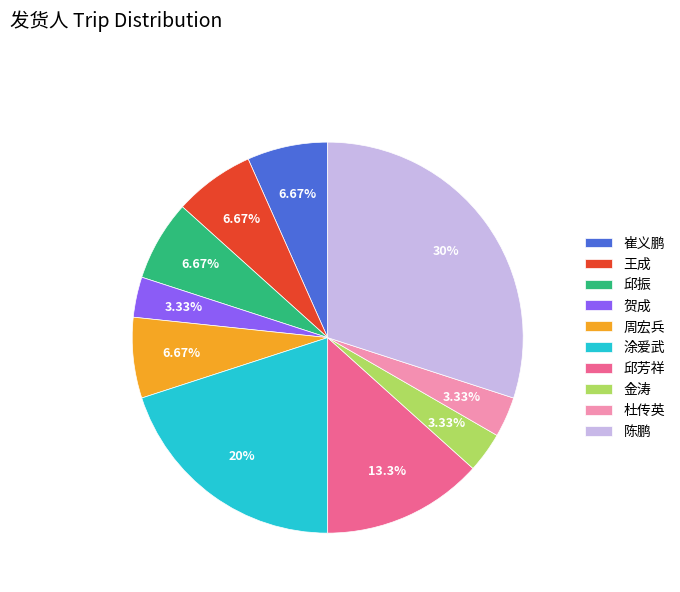

How much of the chart is everything except 杜传英?

96.7%